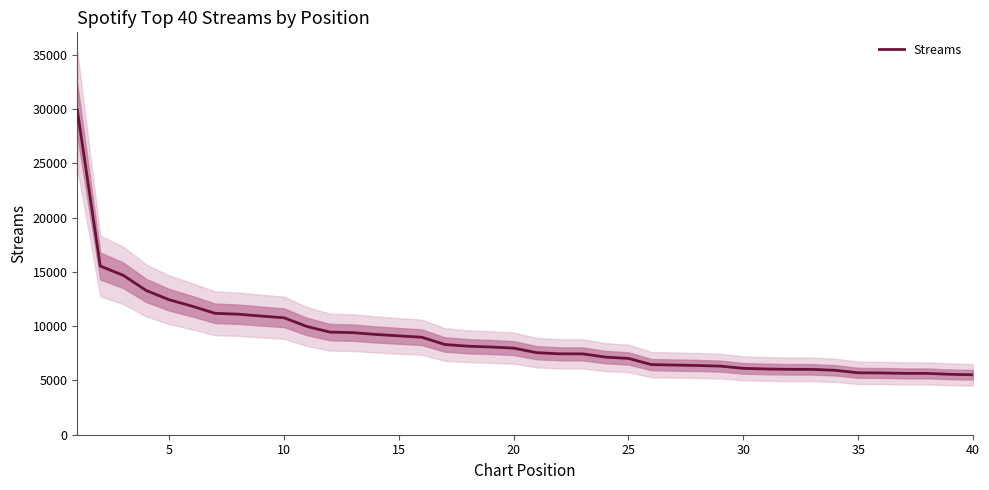

What is the minimum value shown in the chart?

5522